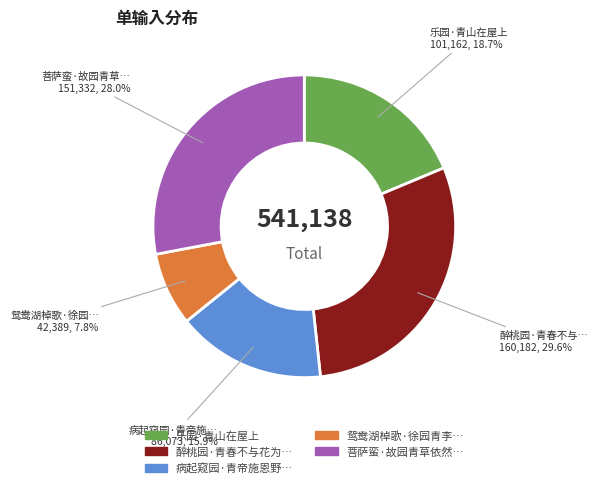

Does any single category account for the majority?

No